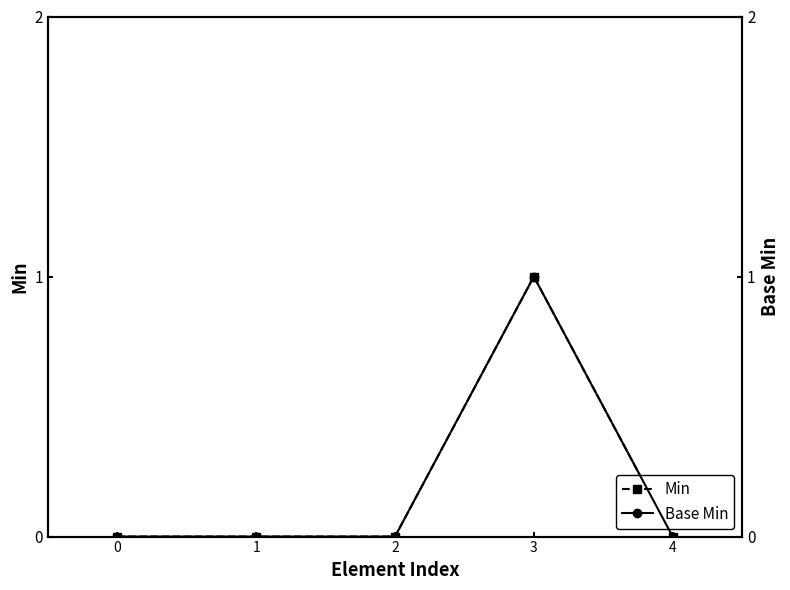

How many values in the Min series exceed 0?

1